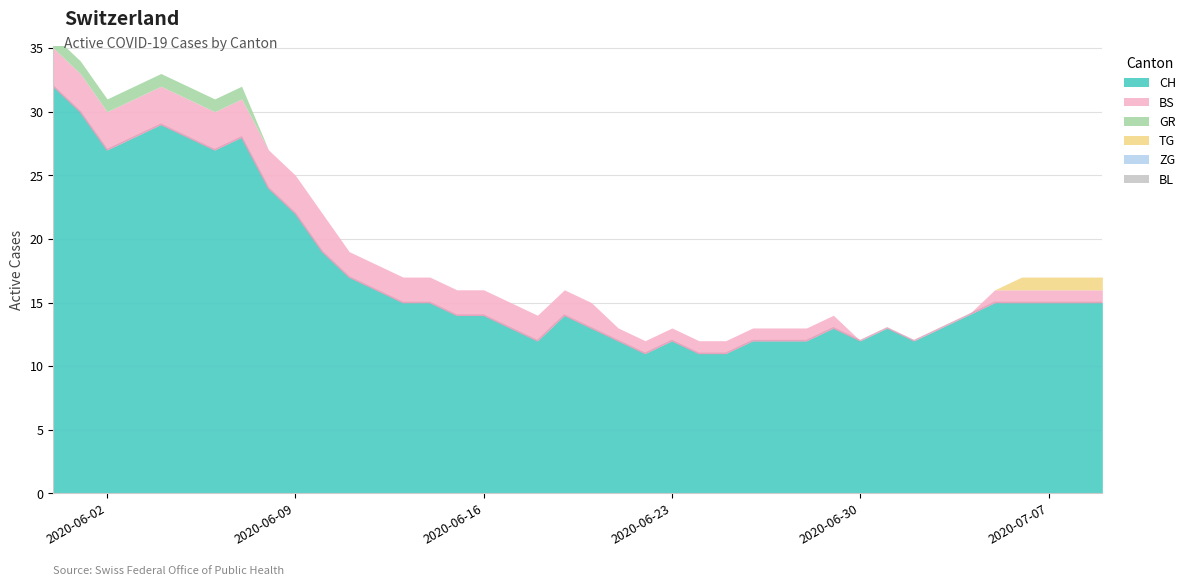

What is the label of the 34th point from the right?

2020-06-06